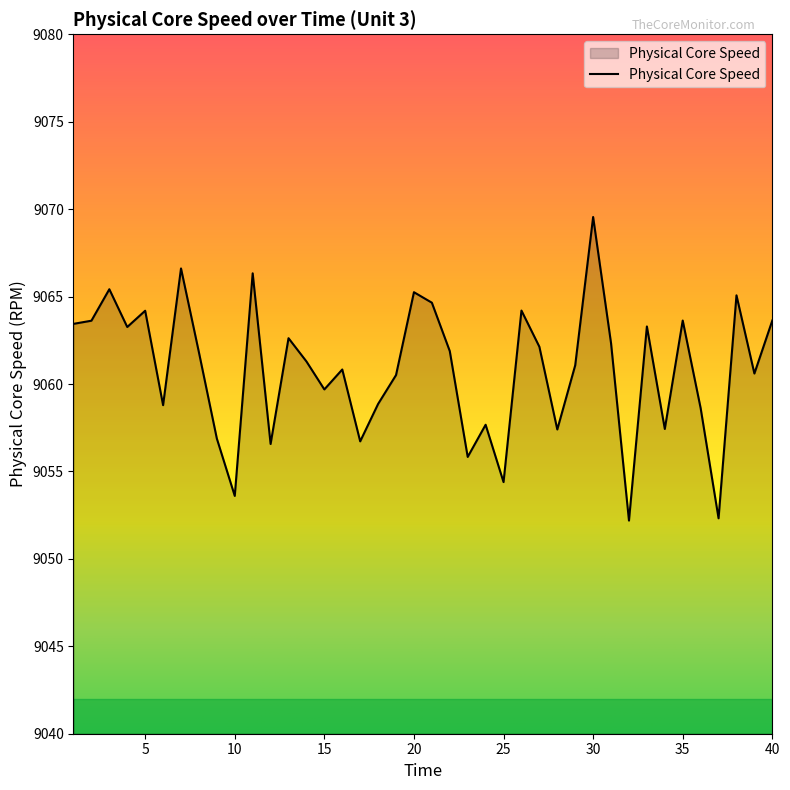

How many lines are shown in the chart?

1